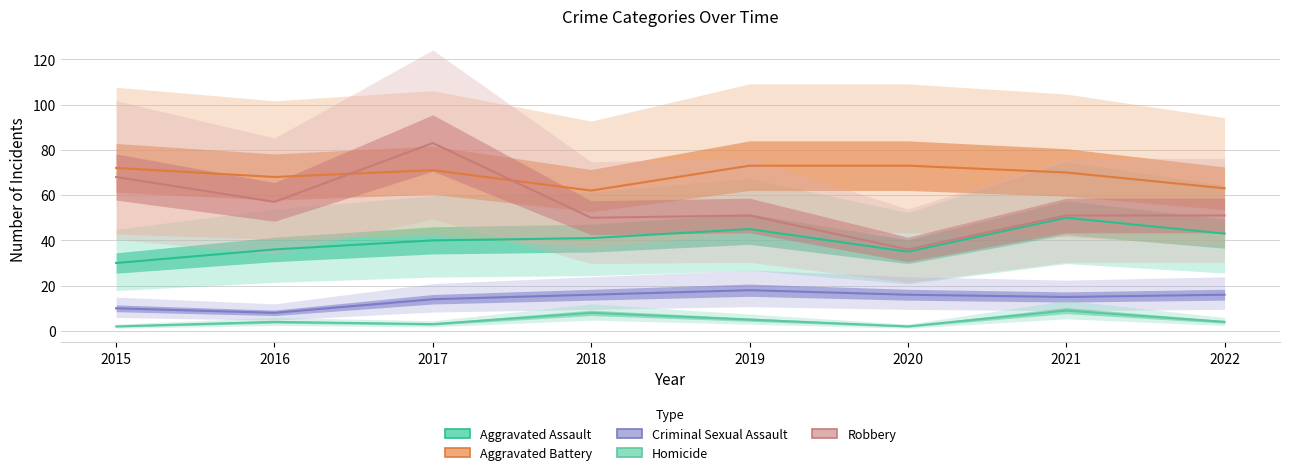

What is the value of the Criminal Sexual Assault point at the 2nd from the left?

8